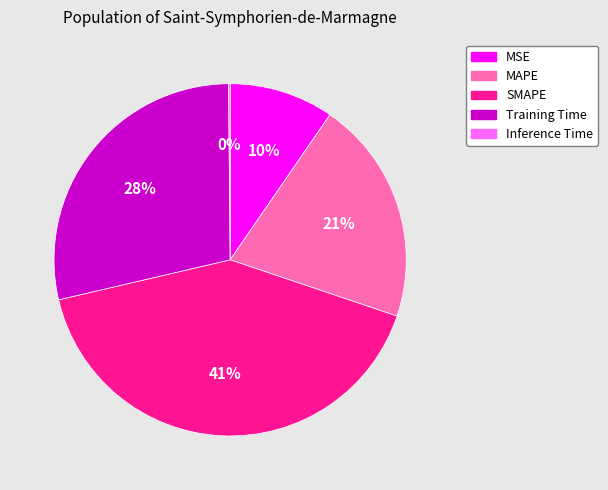

What is the largest slice in the pie chart?

SMAPE